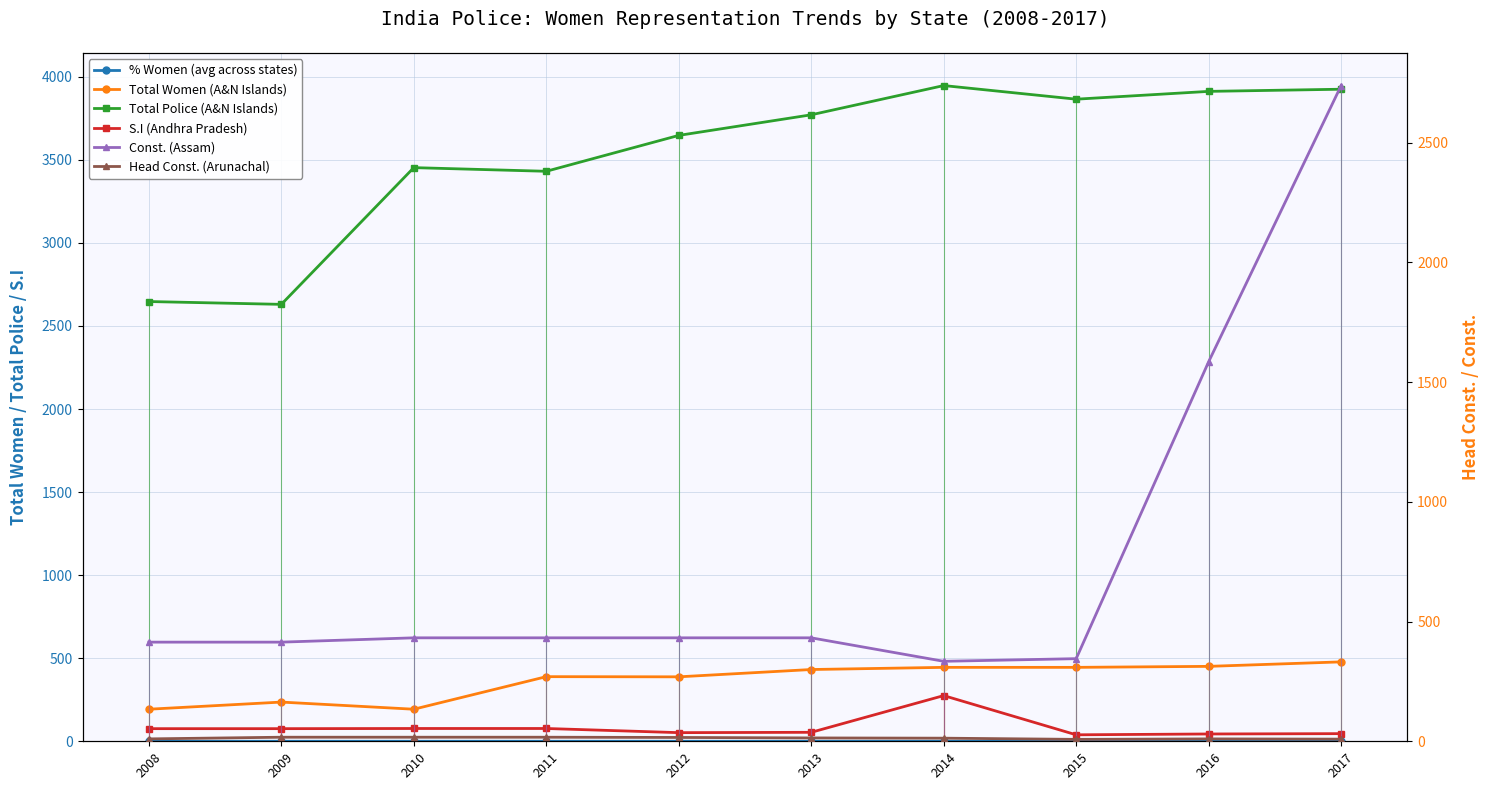

What are all the series names shown in the legend?

% Women (avg across states), Total Women (A&N Islands), Total Police (A&N Islands), S.I (Andhra Pradesh), Const. (Assam), Head Const. (Arunachal)